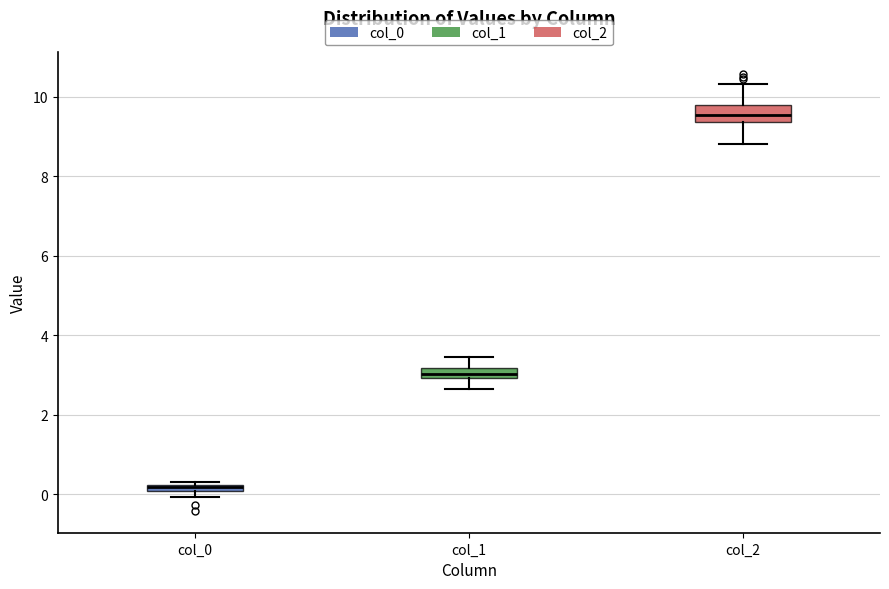

Where is the lower edge of the box for col_0 on the y-axis? The values are not printed on the chart, so give them approximately, as read against the axis.

0.0